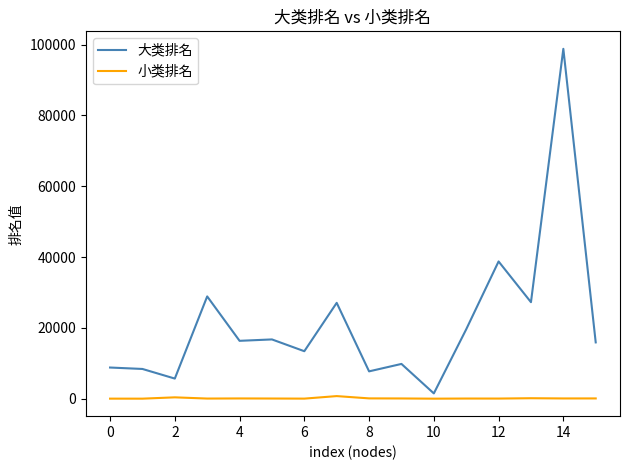

In 大类排名, how many points are lower than both neighbors (excluding endpoints)?

6